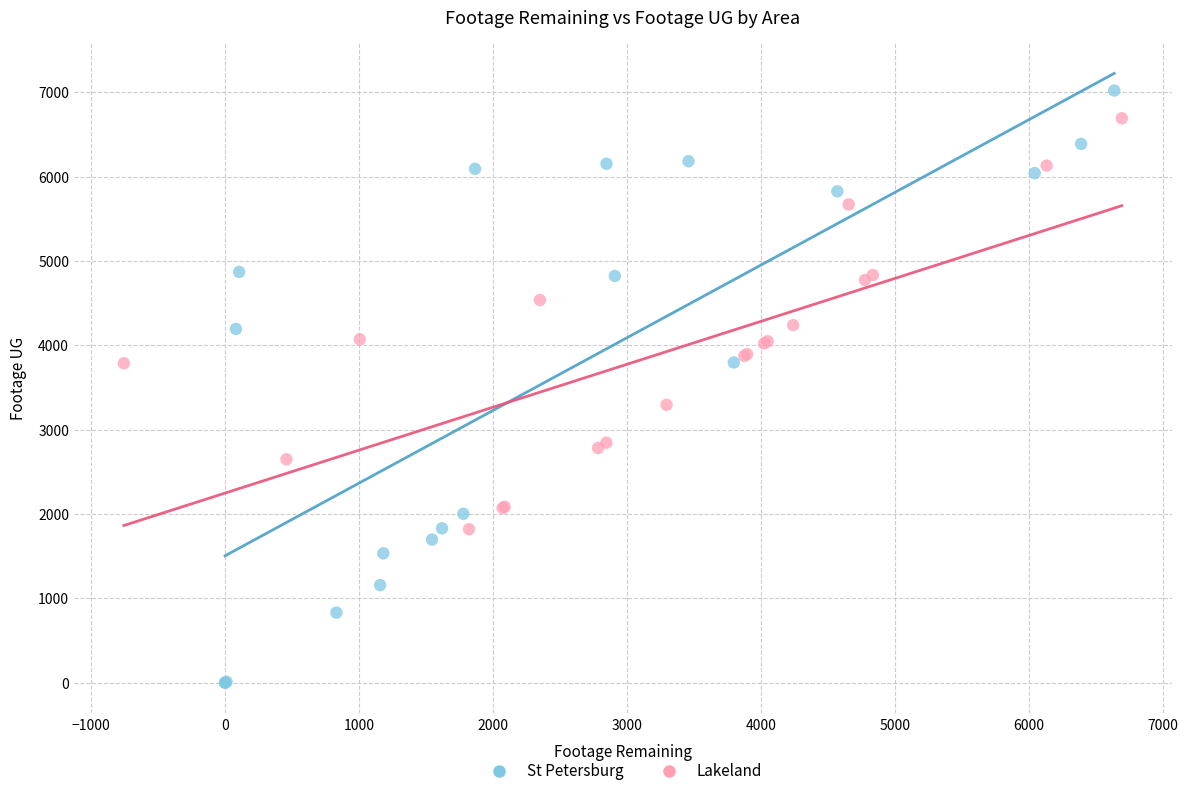

Which series contains the highest Y value?

St Petersburg